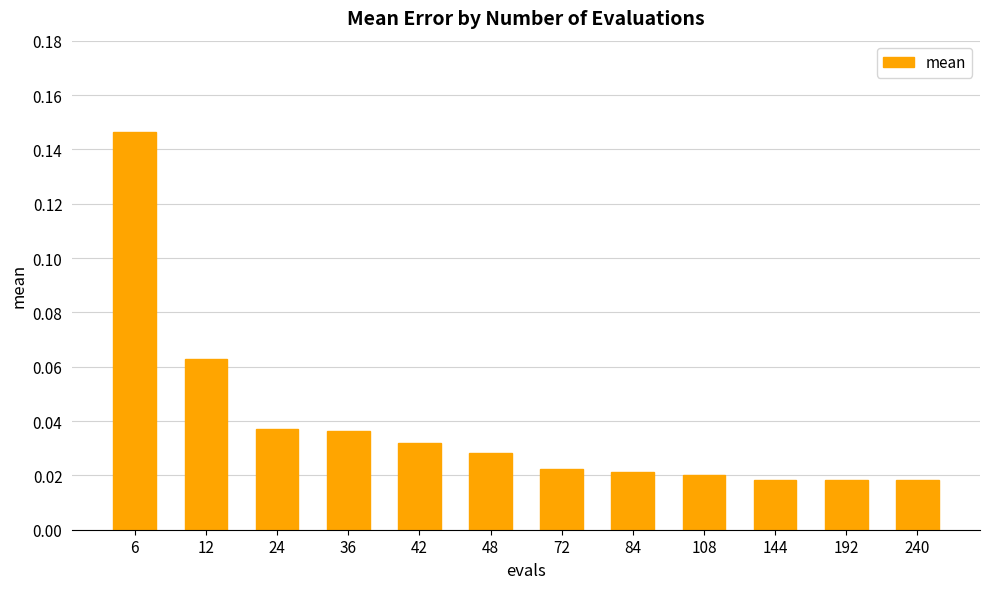

Between 42 and 12, which is larger?

12